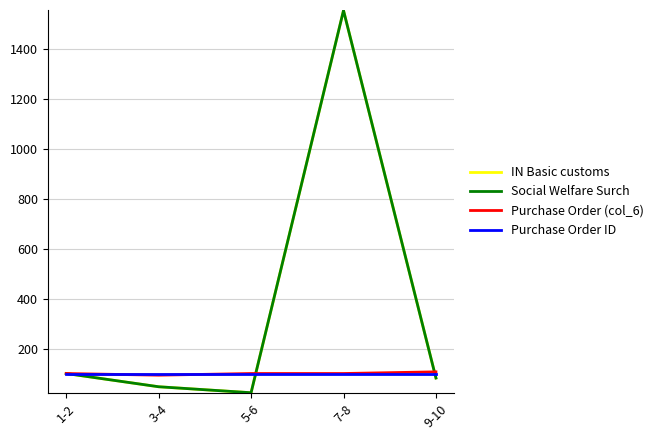

True or false: Purchase Order ID and Social Welfare Surch cross at least once.

True